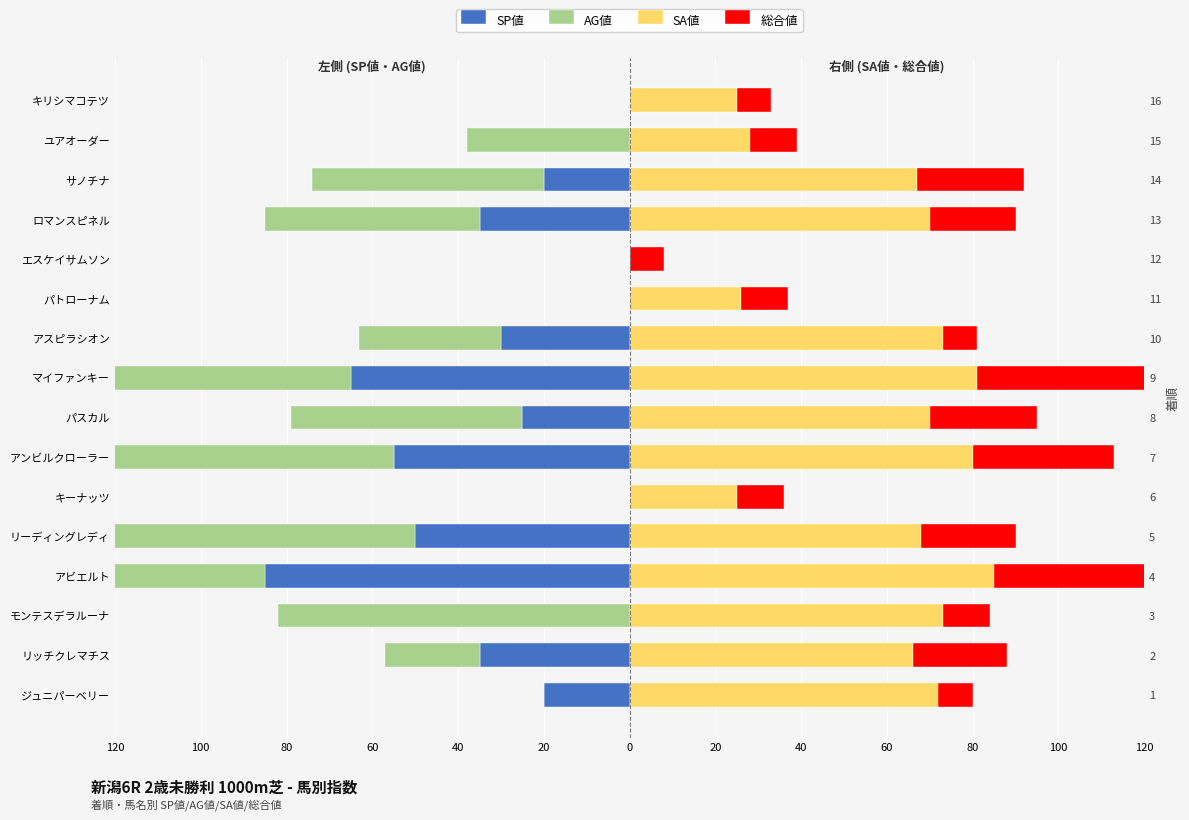

What is the difference between the SA値 values at マイファンキー and モンテスデラルーナ?

8